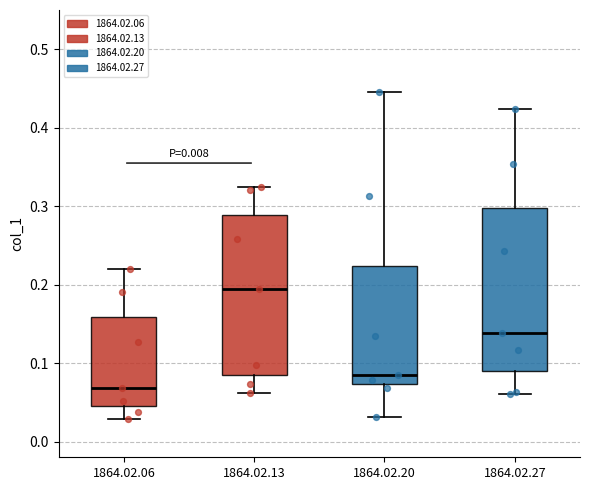

Reading left to right, transcribe this box plot: for each box, give where its median line is, the range the box spans, and where its two whiskers end, as read against the y-axis. The values are not printed on the chart, so give them approximately, as read against the axis.

1864.02.06: median 0.07, box 0.04 to 0.16, whiskers 0.03 to 0.22
1864.02.13: median 0.19, box 0.09 to 0.29, whiskers 0.06 to 0.32
1864.02.20: median 0.09, box 0.07 to 0.22, whiskers 0.03 to 0.45
1864.02.27: median 0.14, box 0.09 to 0.30, whiskers 0.06 to 0.42